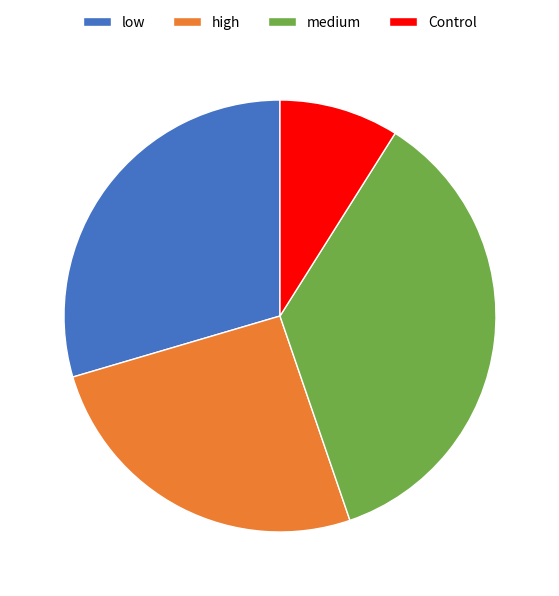

The low slice represents 30% of the pie. True or false?

True